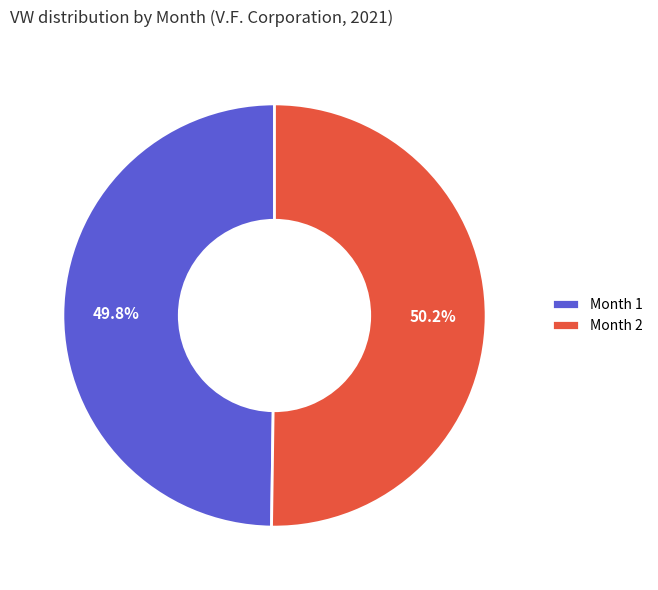

What percentage do Month 2 and Month 1 together represent?

100.0%